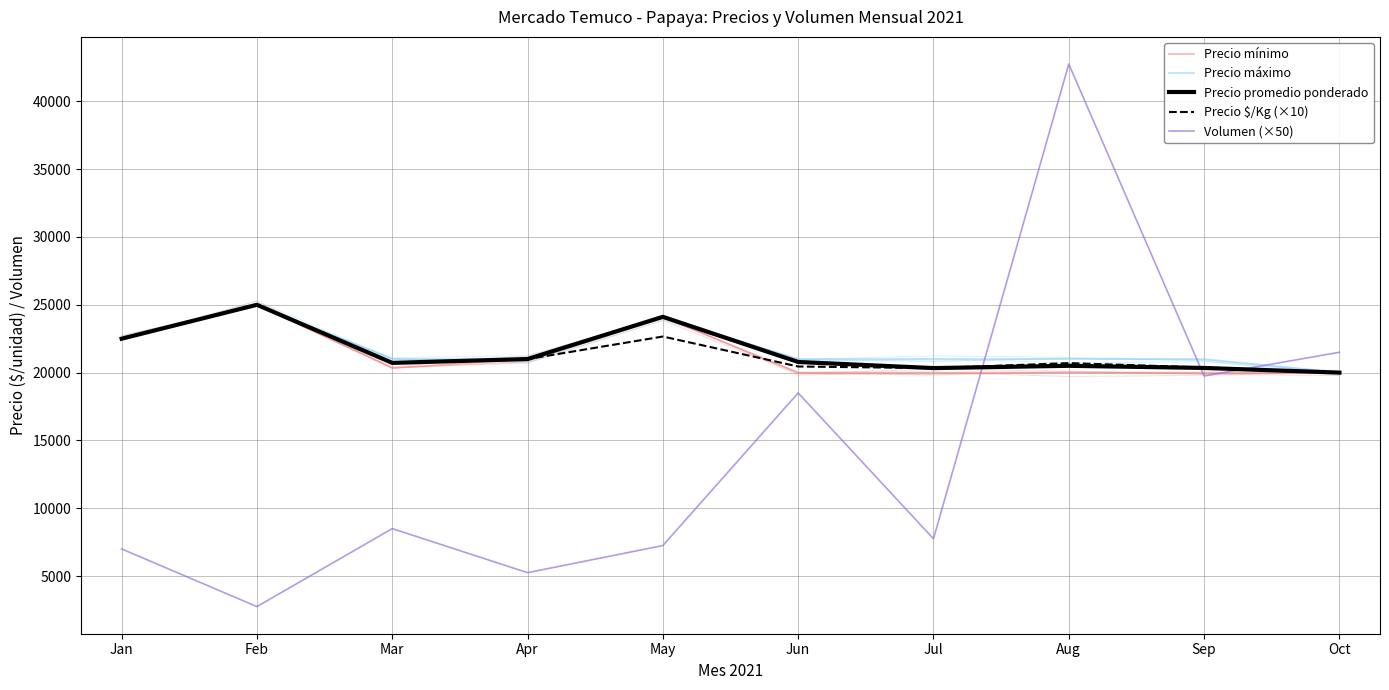

Is it true that Precio $/Kg (×10) equals 20700 at Aug?

True